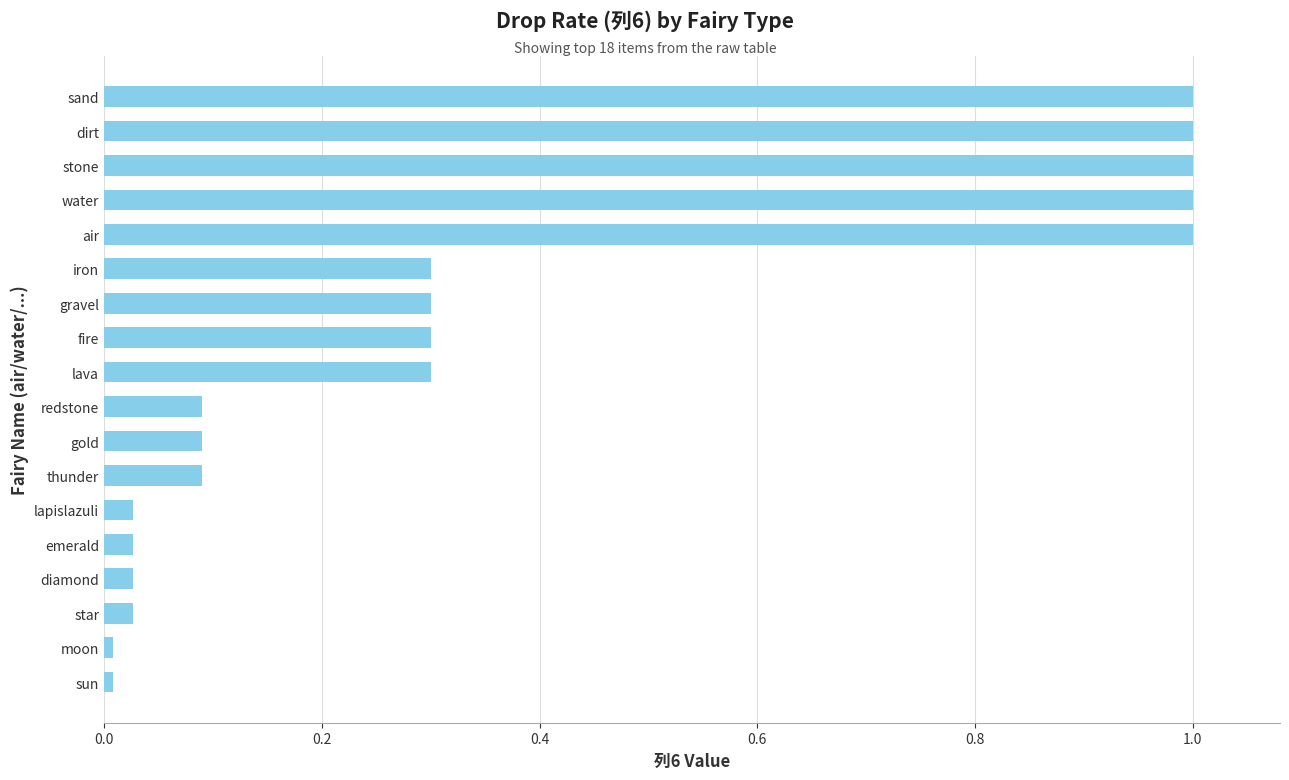

Is it true that the value at moon is 0.0?

True